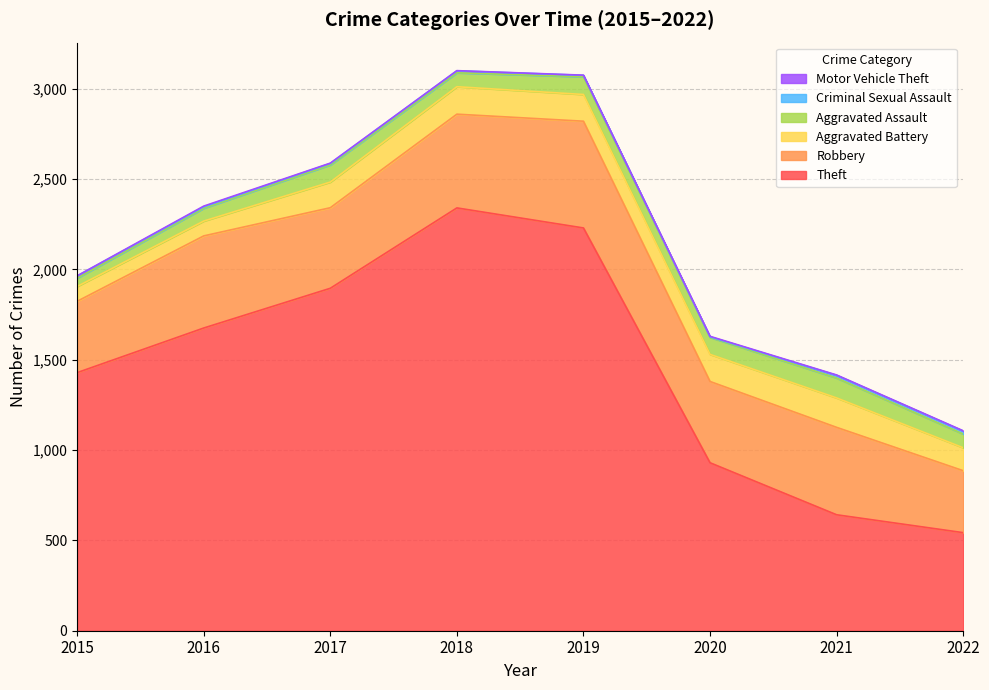

Reading left to right, what are all the values shown in this chart?

Theft: 2015=1429	2016=1676	2017=1896	2018=2341	2019=2230	2020=930	2021=642	2022=543
Robbery: 2015=395	2016=510	2017=446	2018=519	2019=591	2020=450	2021=484	2022=343
Aggravated Battery: 2015=82	2016=82	2017=142	2018=152	2019=148	2020=150	2021=163	2022=127
Aggravated Assault: 2015=46	2016=71	2017=95	2018=77	2019=98	2020=94	2021=110	2022=76
Criminal Sexual Assault: 2015=12	2016=8	2017=8	2018=11	2019=8	2020=3	2021=15	2022=16
Motor Vehicle Theft: 2015=1	2016=4	2017=2	2018=1	2019=1	2020=3	2021=2	2022=2